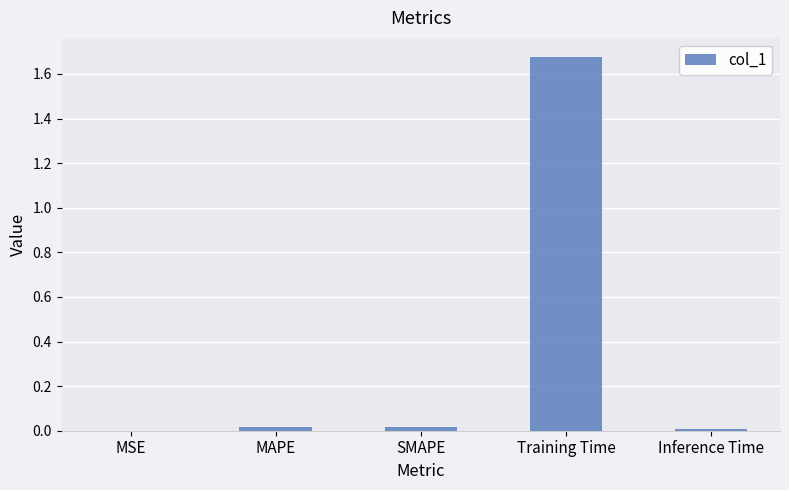

Which has a higher value, SMAPE or Training Time?

Training Time